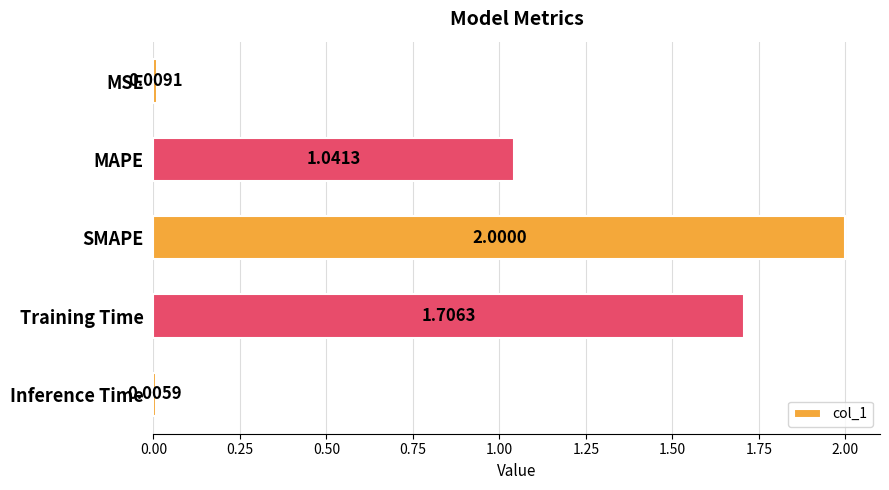

Which label corresponds to the largest value in the chart?

SMAPE